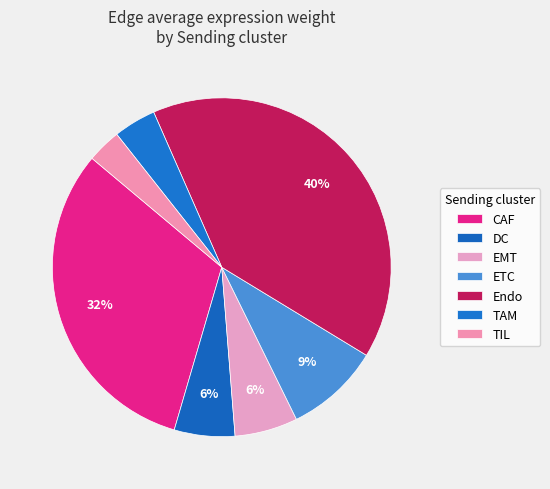

How many slices are in this pie chart?

7